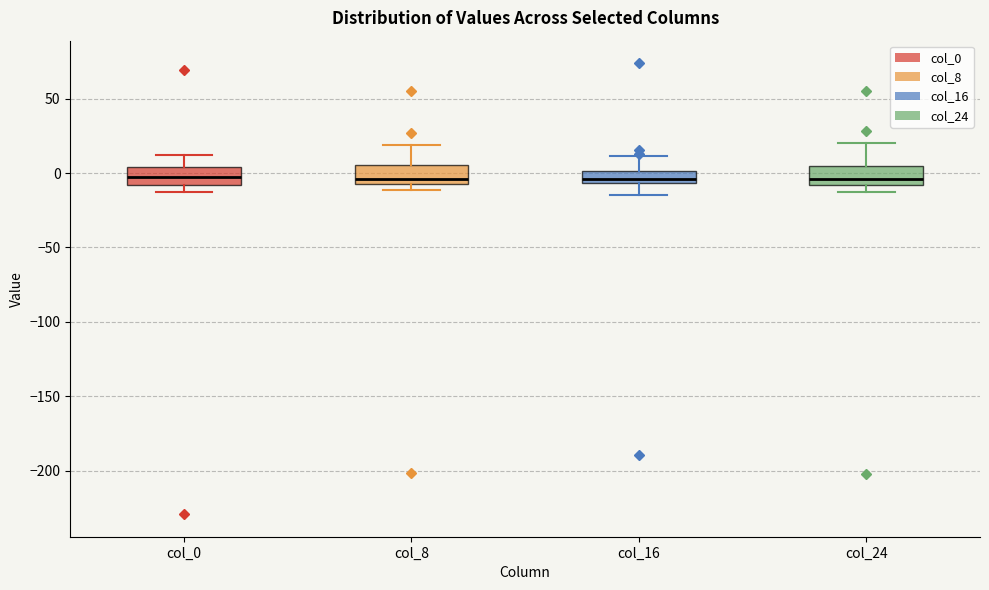

Where is the lower edge of the box for col_0 on the y-axis? The values are not printed on the chart, so give them approximately, as read against the axis.

-10